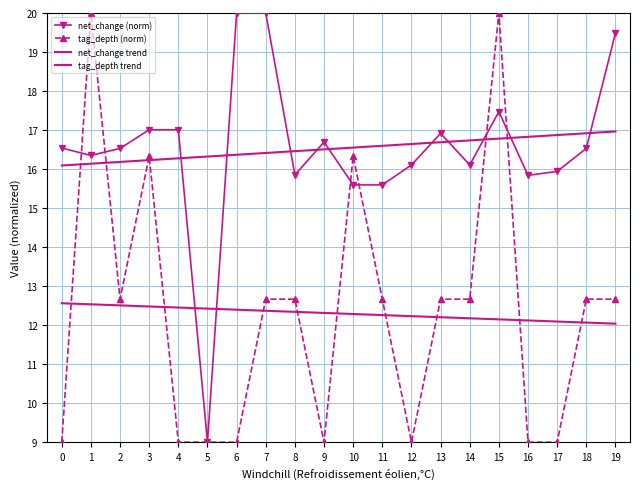

Reading left to right, transcribe all the data shown in this chart.

net_change (norm): 0=16.5	1=16.3	2=16.5	3=17.0	4=17.0	5=9.0	6=20.0	7=20.0	8=15.9	9=16.7	10=15.6	11=15.6	12=16.1	13=16.9	14=16.1	15=17.5	16=15.8	17=15.9	18=16.5	19=19.5
tag_depth (norm): 0=9.0	1=20.0	2=12.7	3=16.3	4=9.0	5=9.0	6=9.0	7=12.7	8=12.7	9=9.0	10=16.3	11=12.7	12=9.0	13=12.7	14=12.7	15=20.0	16=9.0	17=9.0	18=12.7	19=12.7
net_change trend: 0=16.1	1=16.1	2=16.2	3=16.2	4=16.3	5=16.3	6=16.4	7=16.4	8=16.5	9=16.5	10=16.6	11=16.6	12=16.6	13=16.7	14=16.7	15=16.8	16=16.8	17=16.9	18=16.9	19=17.0
tag_depth trend: 0=12.6	1=12.5	2=12.5	3=12.5	4=12.5	5=12.4	6=12.4	7=12.4	8=12.3	9=12.3	10=12.3	11=12.3	12=12.2	13=12.2	14=12.2	15=12.1	16=12.1	17=12.1	18=12.1	19=12.0